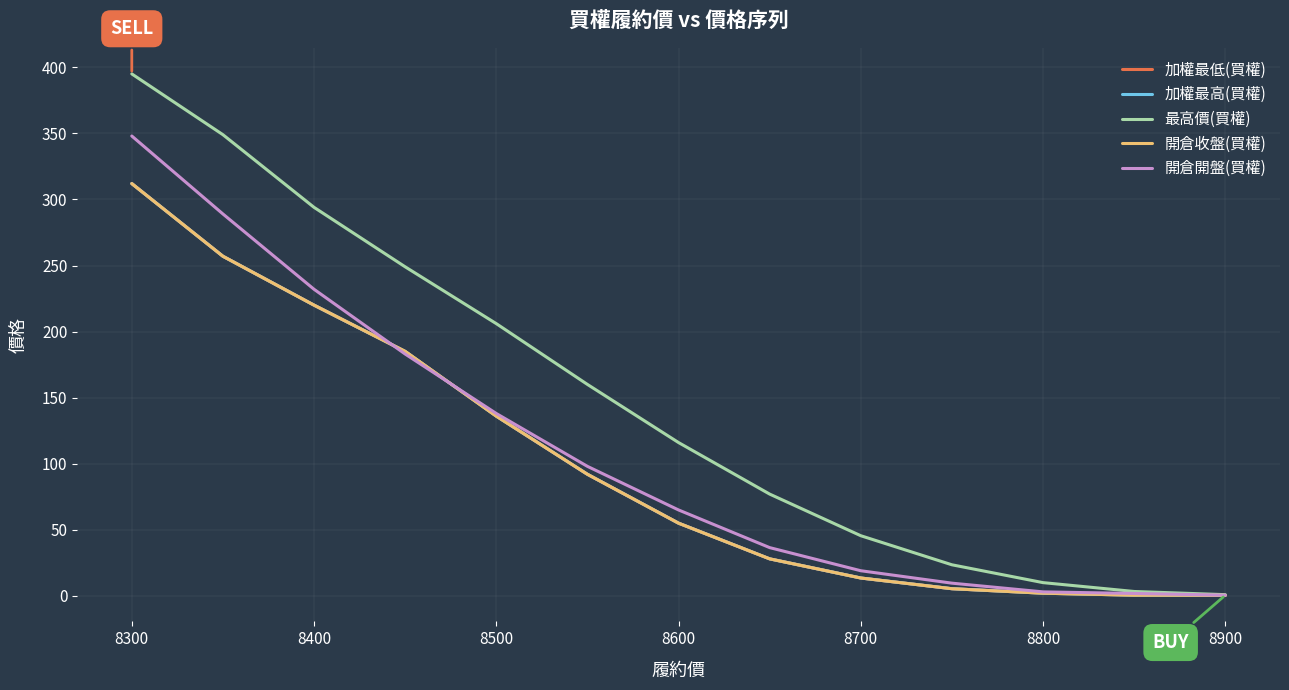

Does the chart display data point markers on the line(s)?

No